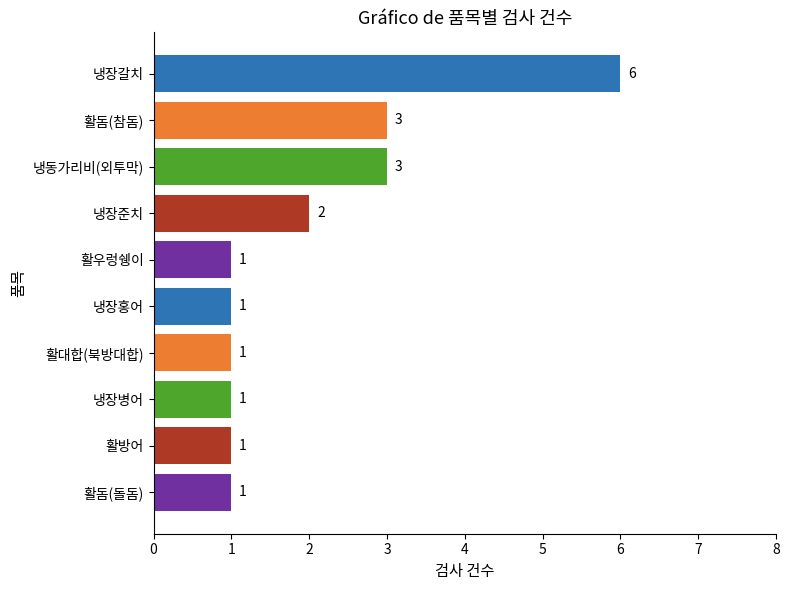

What is the value of the 7th bar from the top?

1